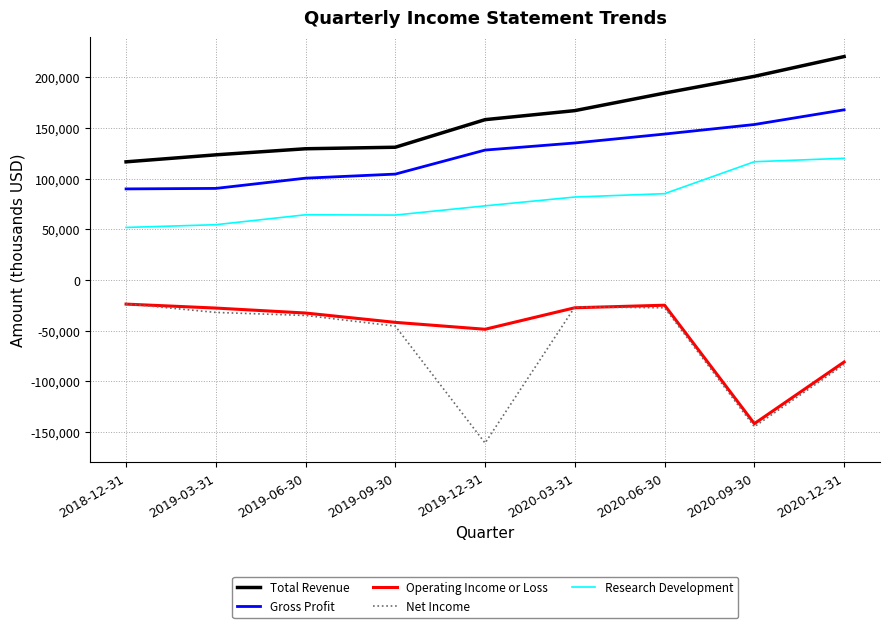

Which series changed the most between 2019-09-30 and 2019-12-31?

Net Income